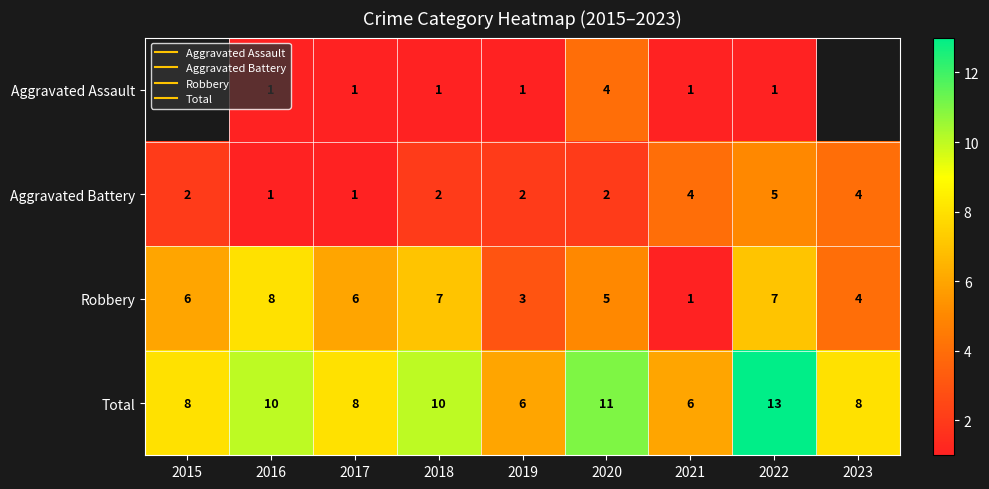

Where does the Robbery series first go above 6?

2016